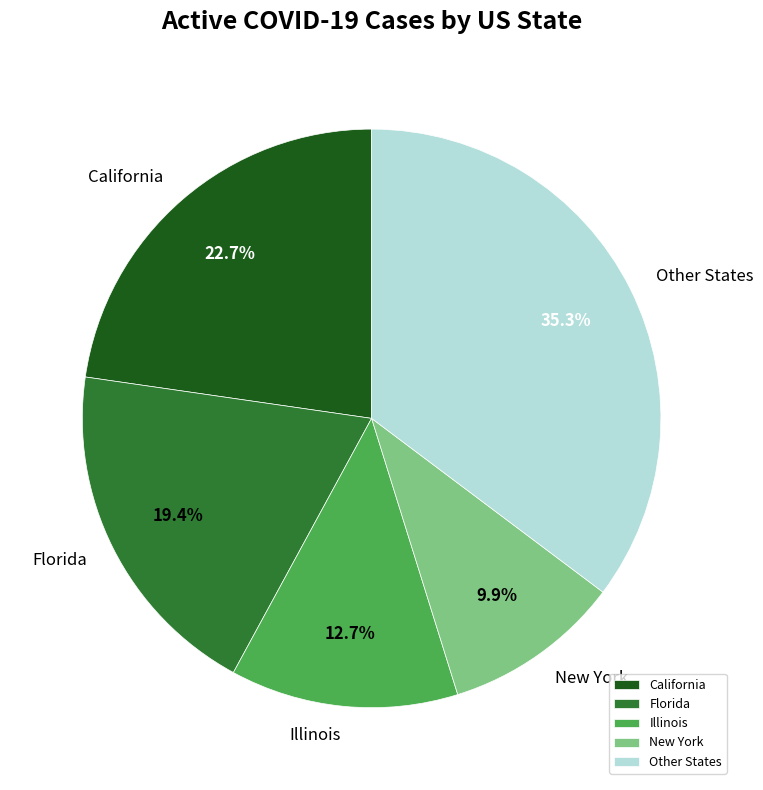

Is Florida the majority of the pie?

No